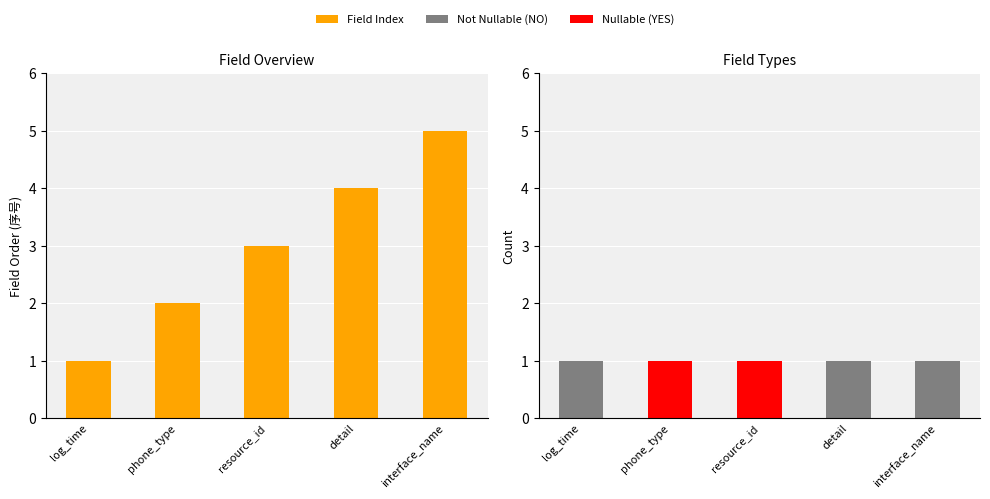

What is the sum of all Field Index values?

15